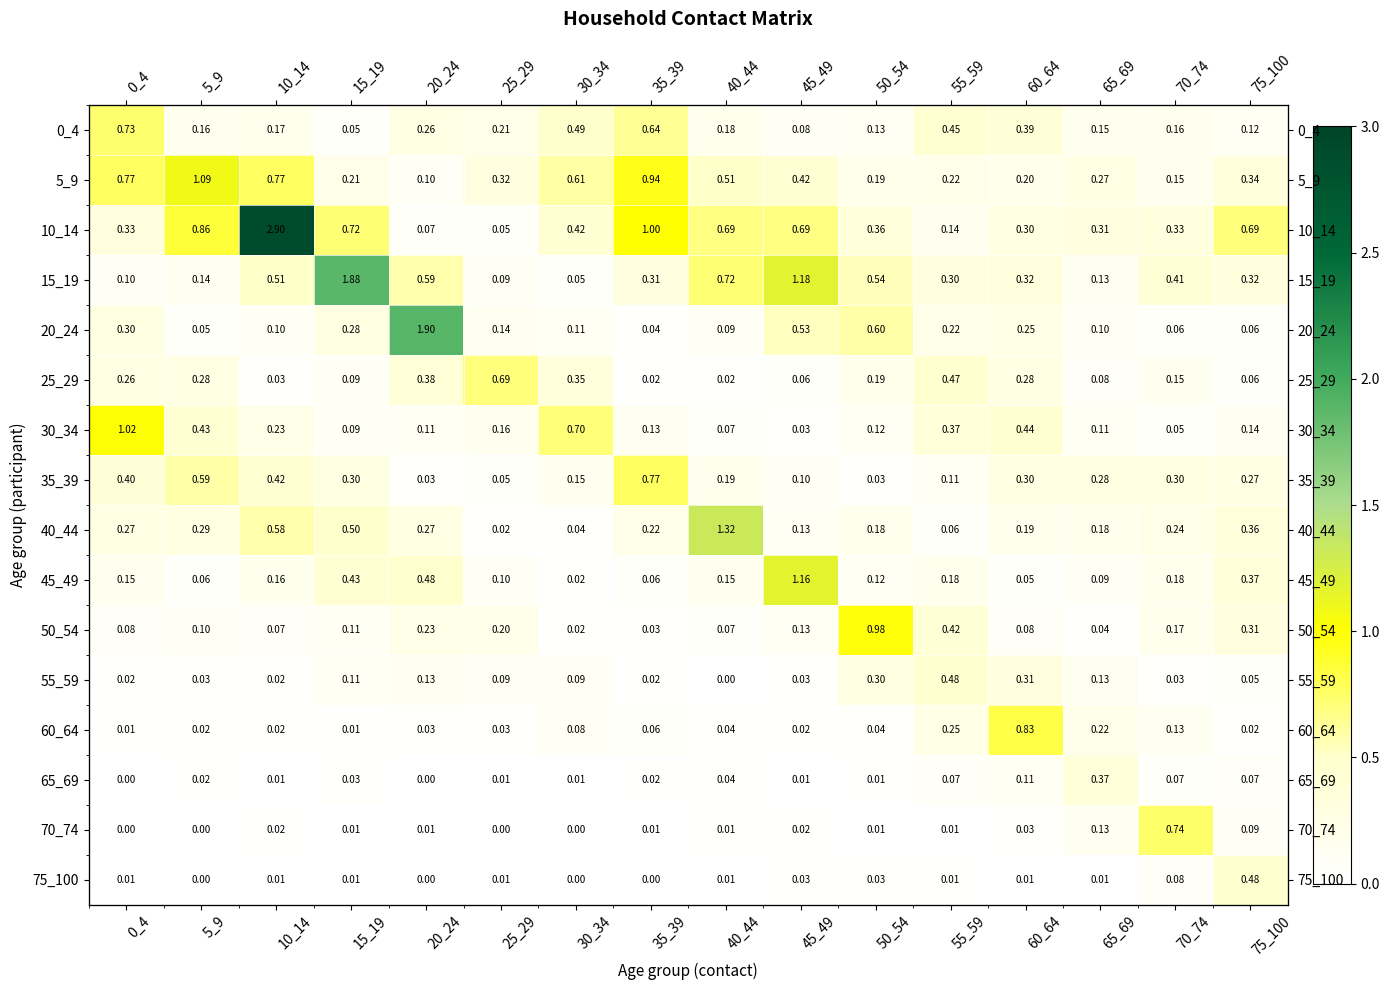

At how many categories does at least one series exceed 1?

8